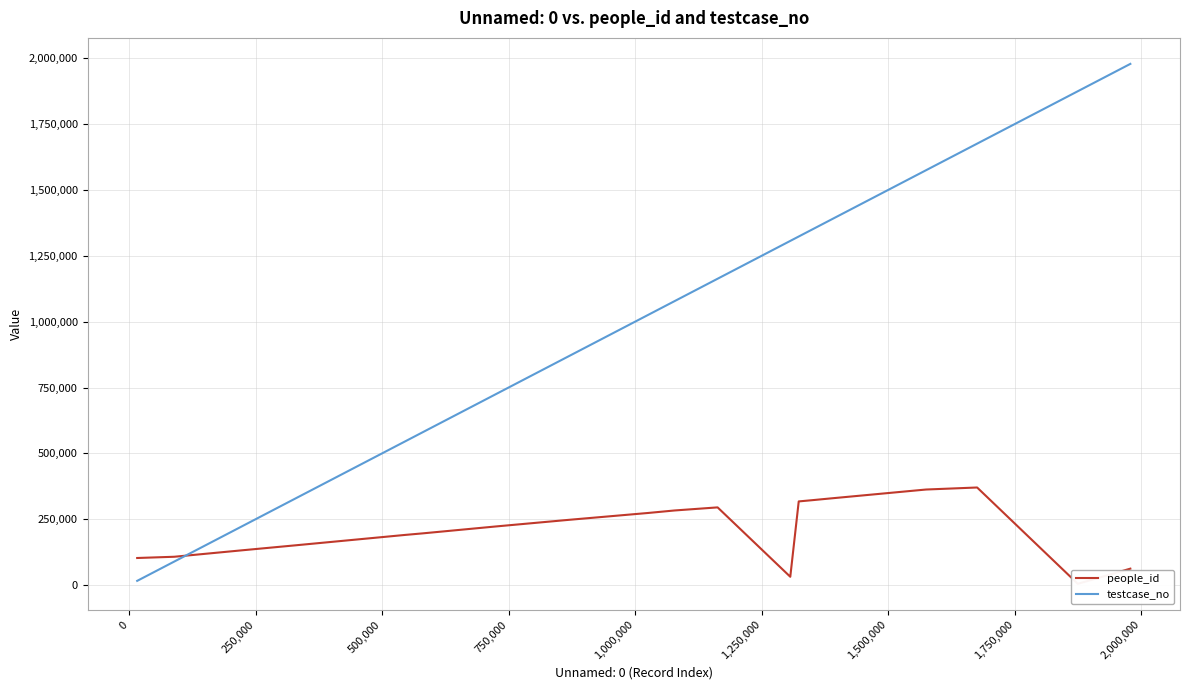

What is the highest value of the testcase_no series?

1978812